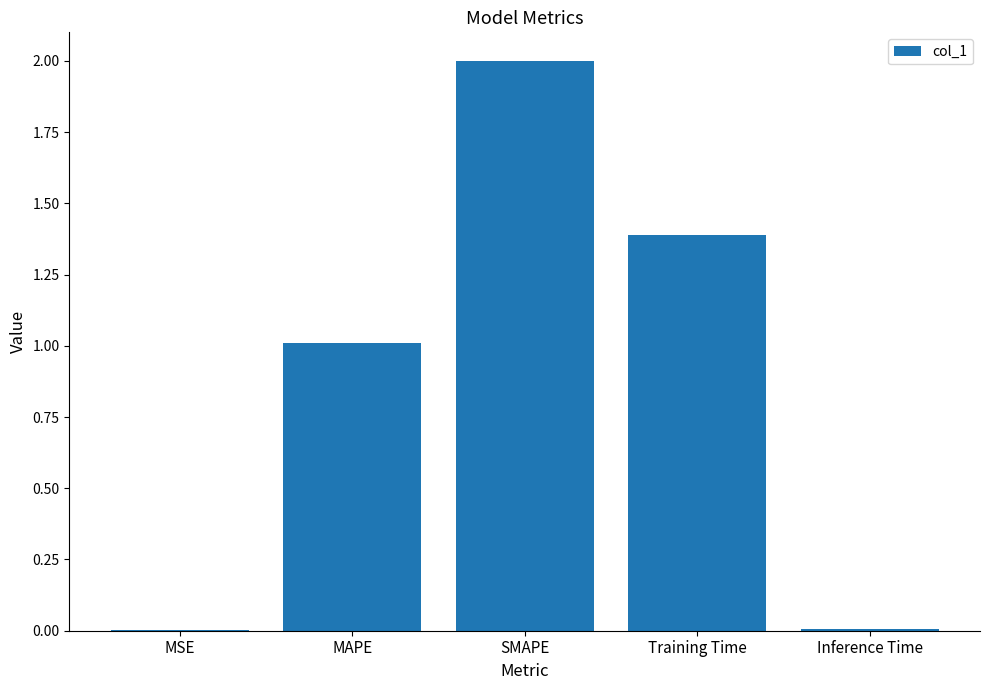

What is the change in value from MAPE to Training Time?

+0.4